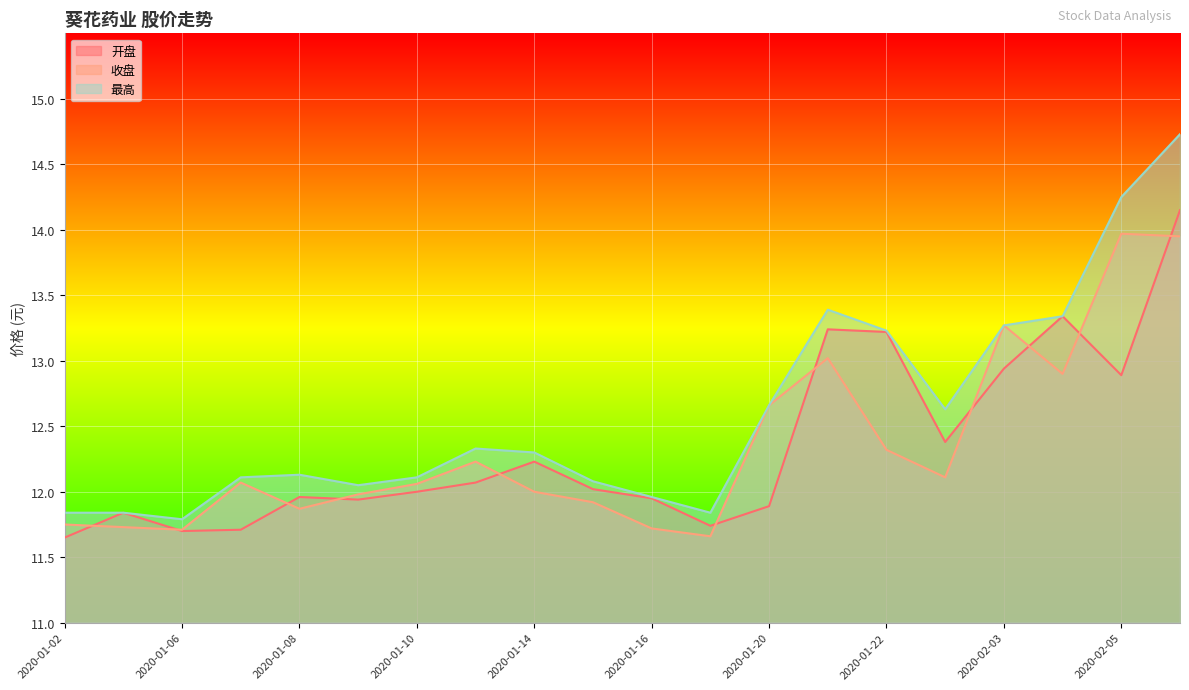

What position from the left is 2020-01-07?

4